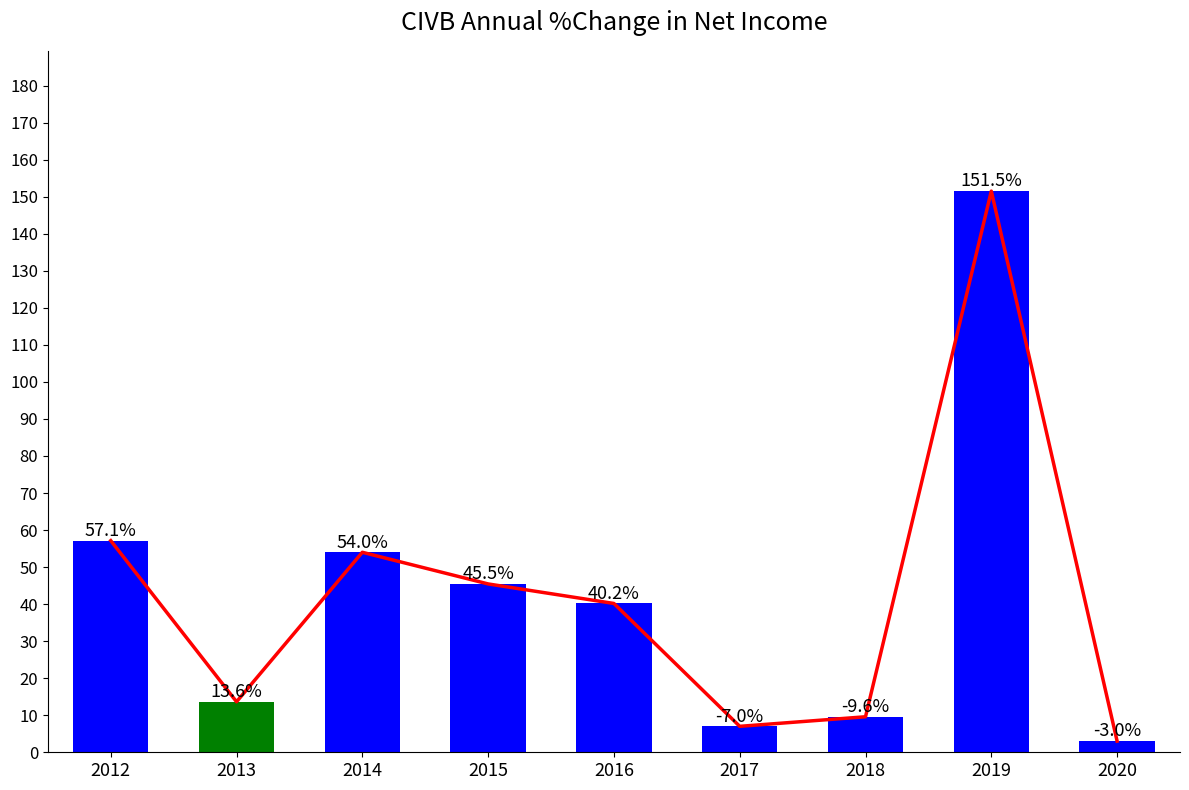

At which label does Trend Line reach its peak?

2019